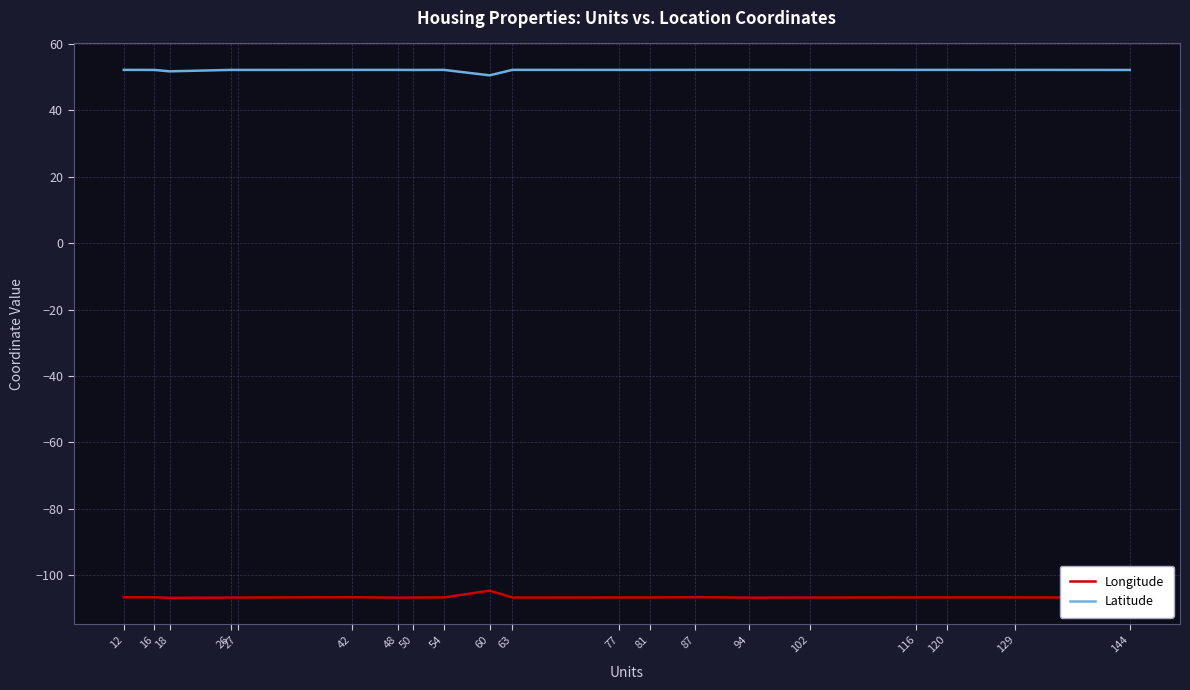

True or false: Longitude and Latitude intersect in this chart.

False